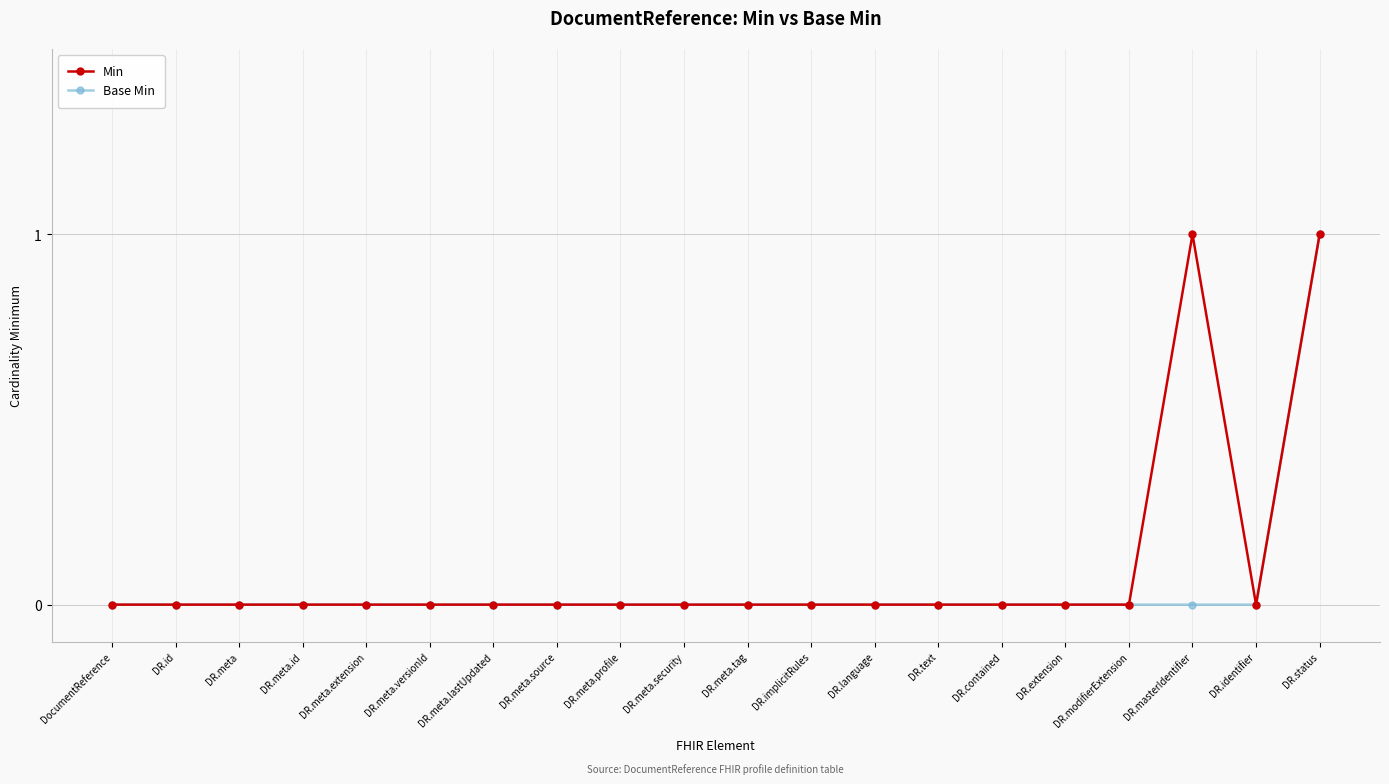

At which category is the sum across all series the highest?

DR.status